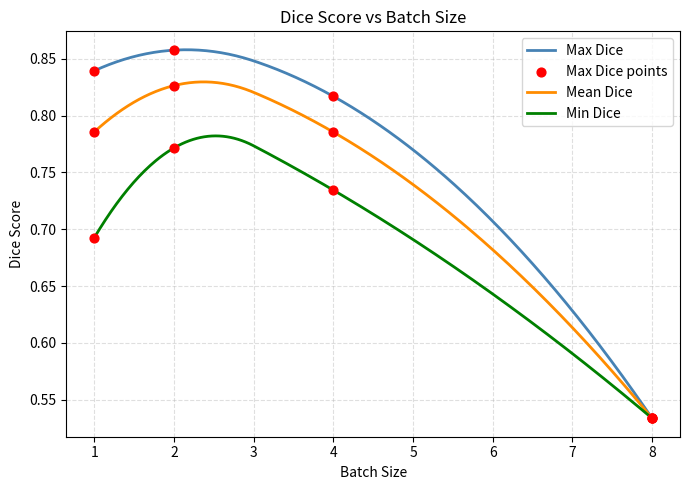

Is the value of Min Dice at 1 greater than the value of Mean Dice at 1?

No